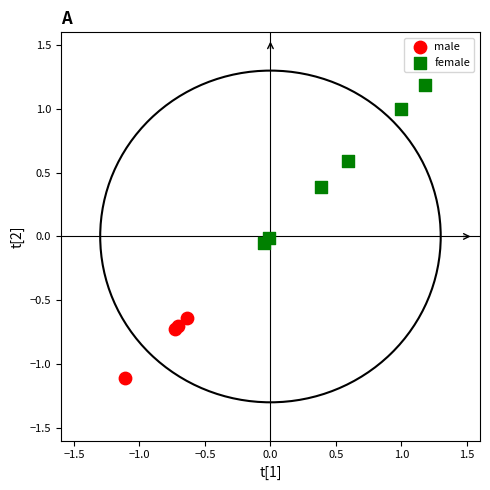

Which series has the widest spread of Y values?

female